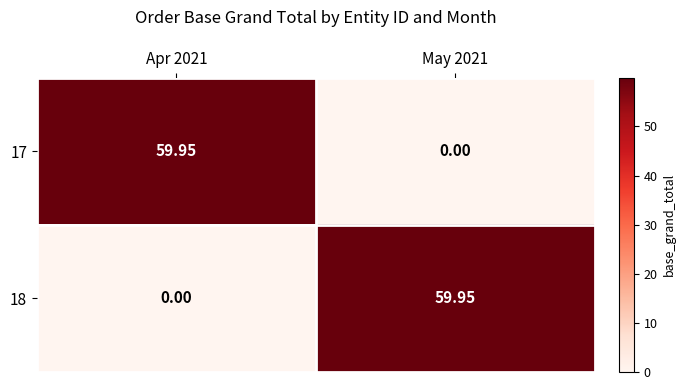

Is the value of 17 at May 2021 greater than the value of 18 at May 2021?

No